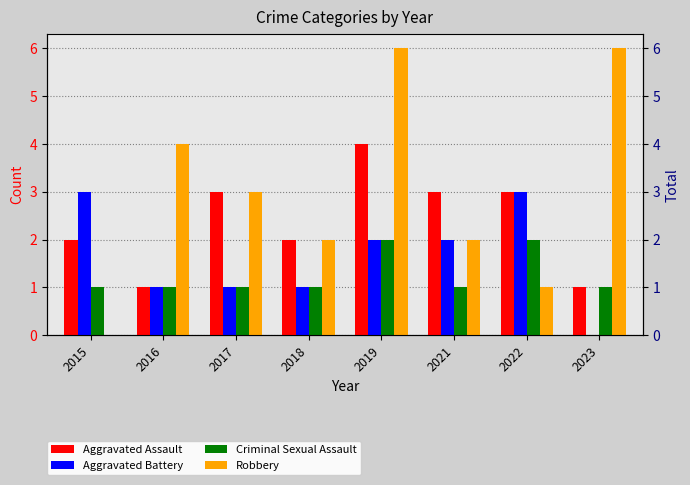

How many values in the Criminal Sexual Assault series exceed 1?

2